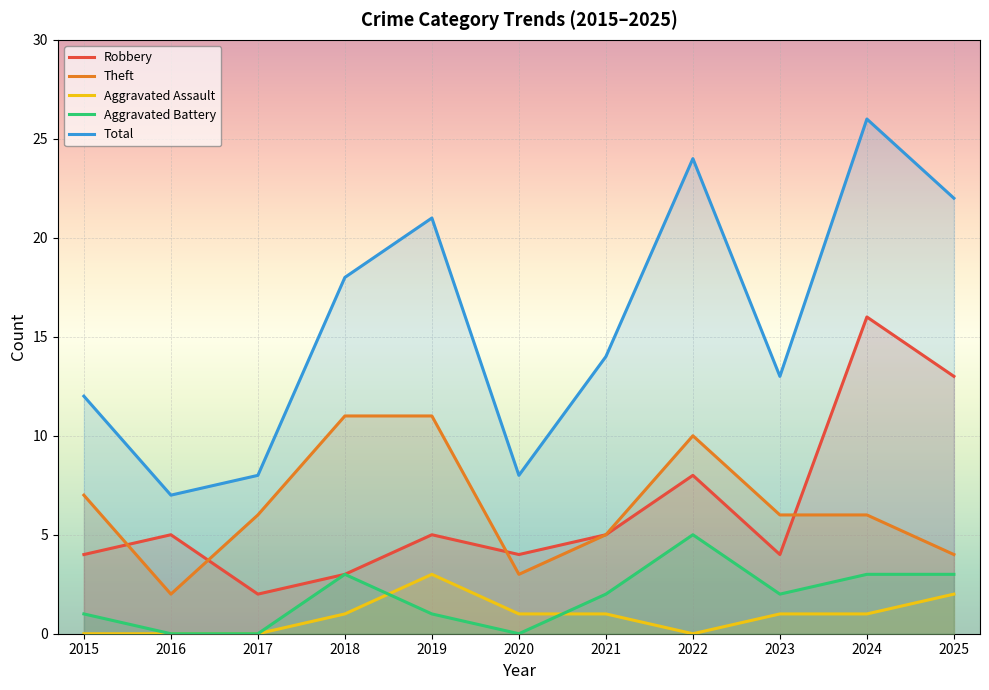

What is the difference between the second highest and minimum values in the Total series?

17